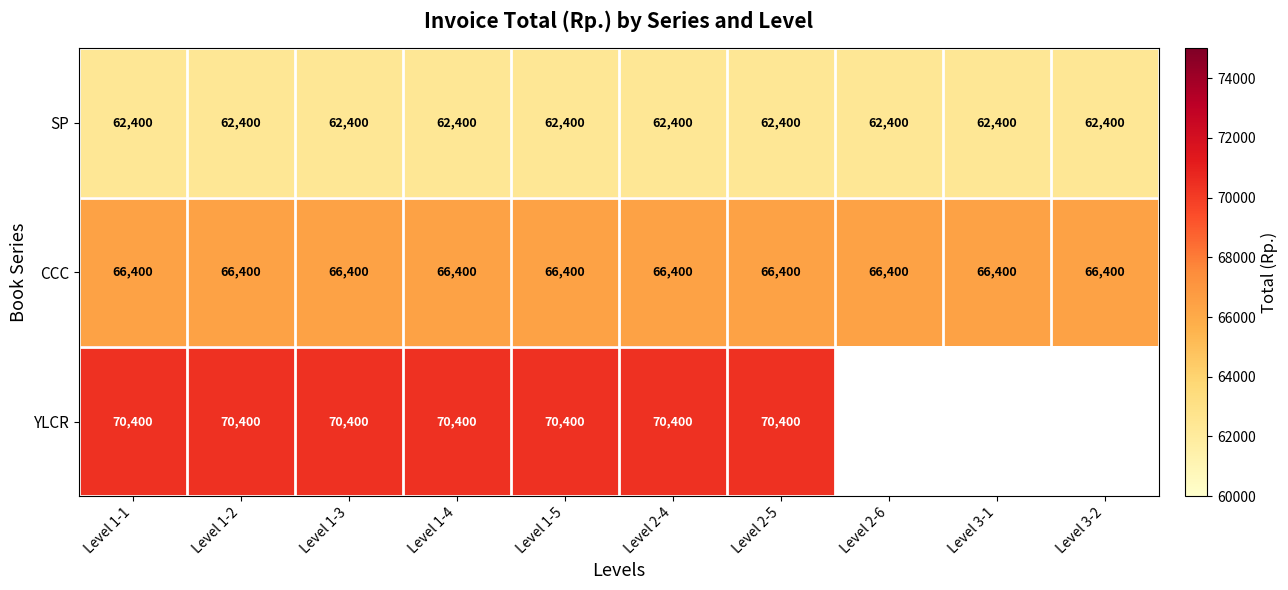

What is the minimum value for SP?

62400